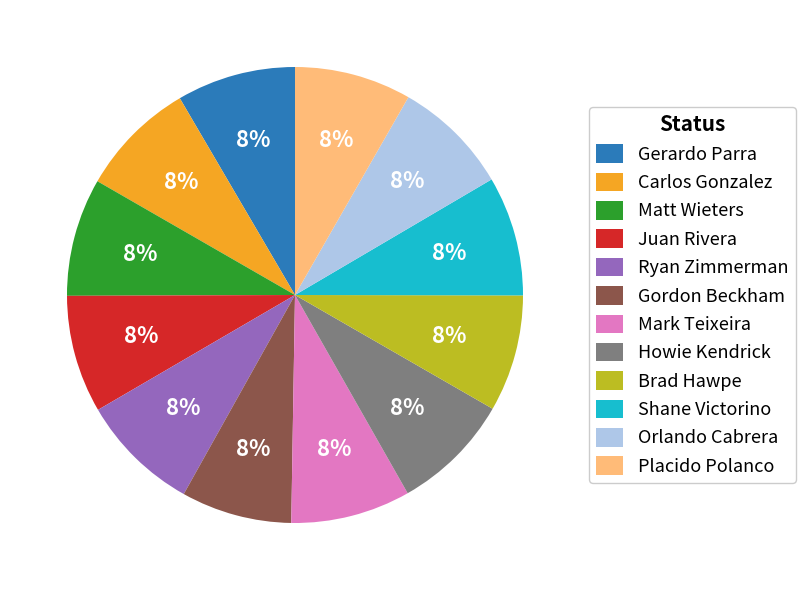

Is there any slice that represents more than half of the pie?

No